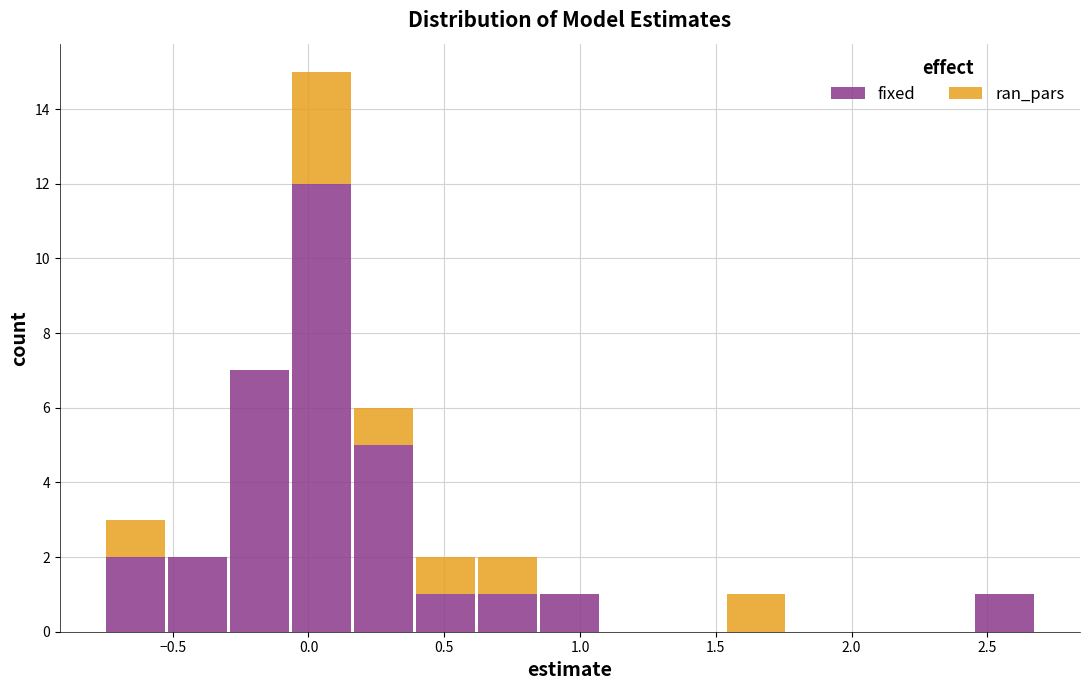

Reading left to right, transcribe this chart: for each stacked bar, give the range it covers on the x-axis and its total height. Neither the bar edges nor the heights are printed on the chart, so give them approximately, as read against the axes.

-0.75 to -0.50: 3
-0.50 to -0.30: 2
-0.30 to -0.05: 7
-0.05 to 0.15: 15
0.15 to 0.40: 6
0.40 to 0.60: 2
0.60 to 0.85: 2
0.85 to 1.10: 1
1.10 to 1.30: 0
1.30 to 1.55: 0
1.55 to 1.75: 1
1.75 to 2.00: 0
2.00 to 2.20: 0
2.20 to 2.45: 0
2.45 to 2.70: 1